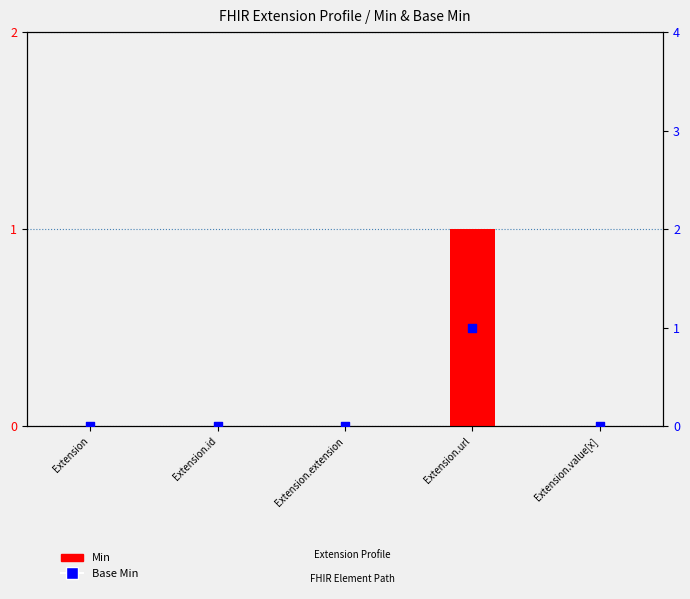

Which series has the largest total across all categories?

Min